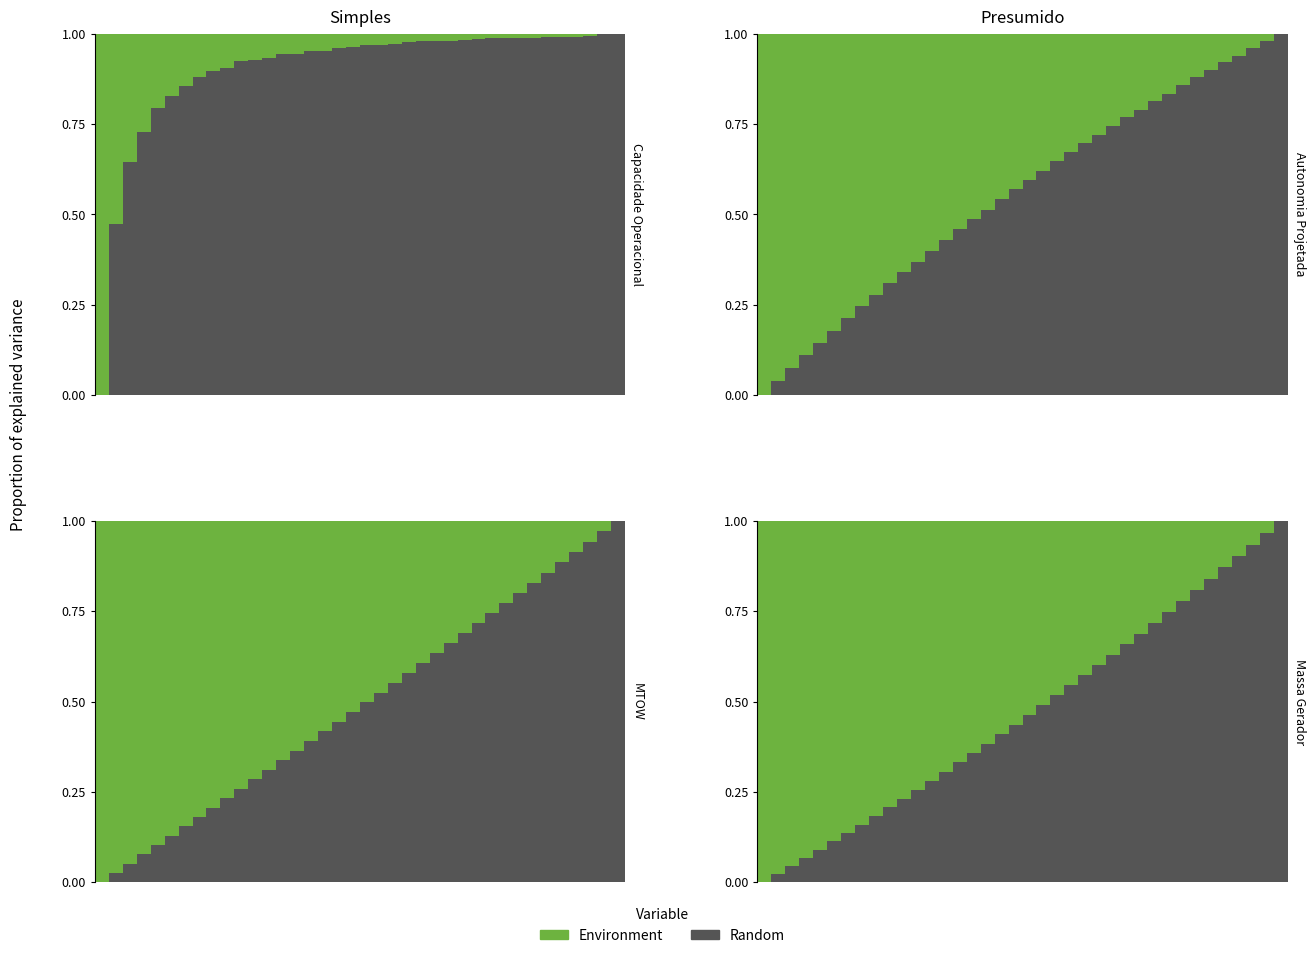

List the series in order of their overall mean, lowest first.

Random, Environment